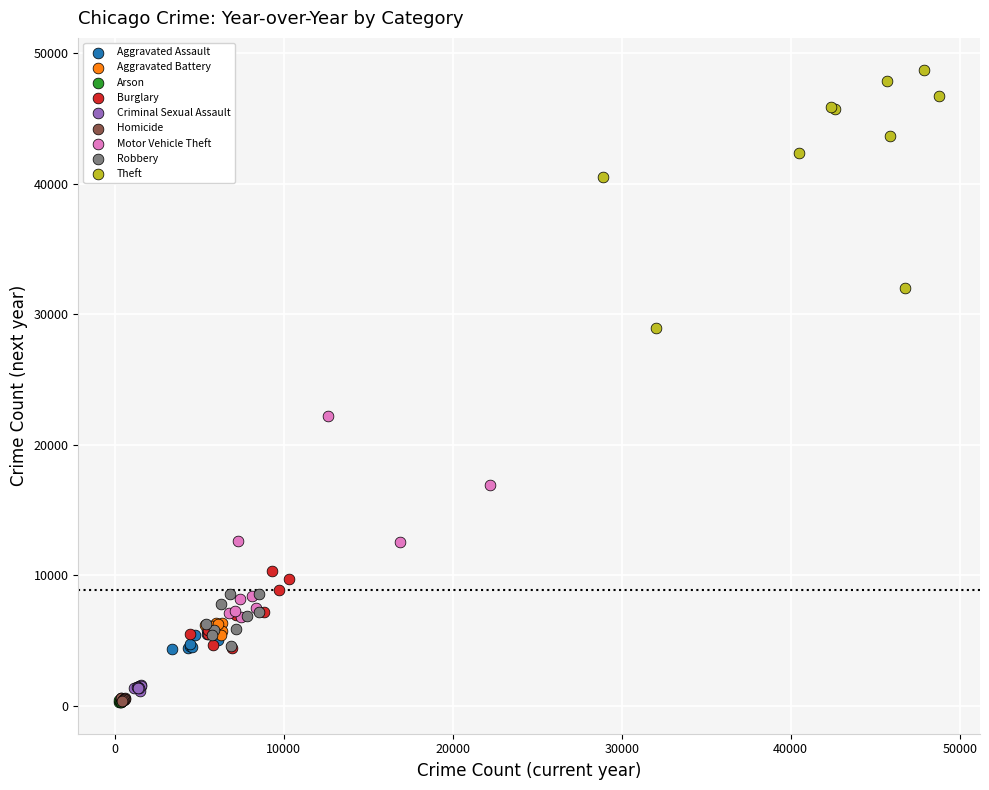

Which series contains the highest Y value?

Theft